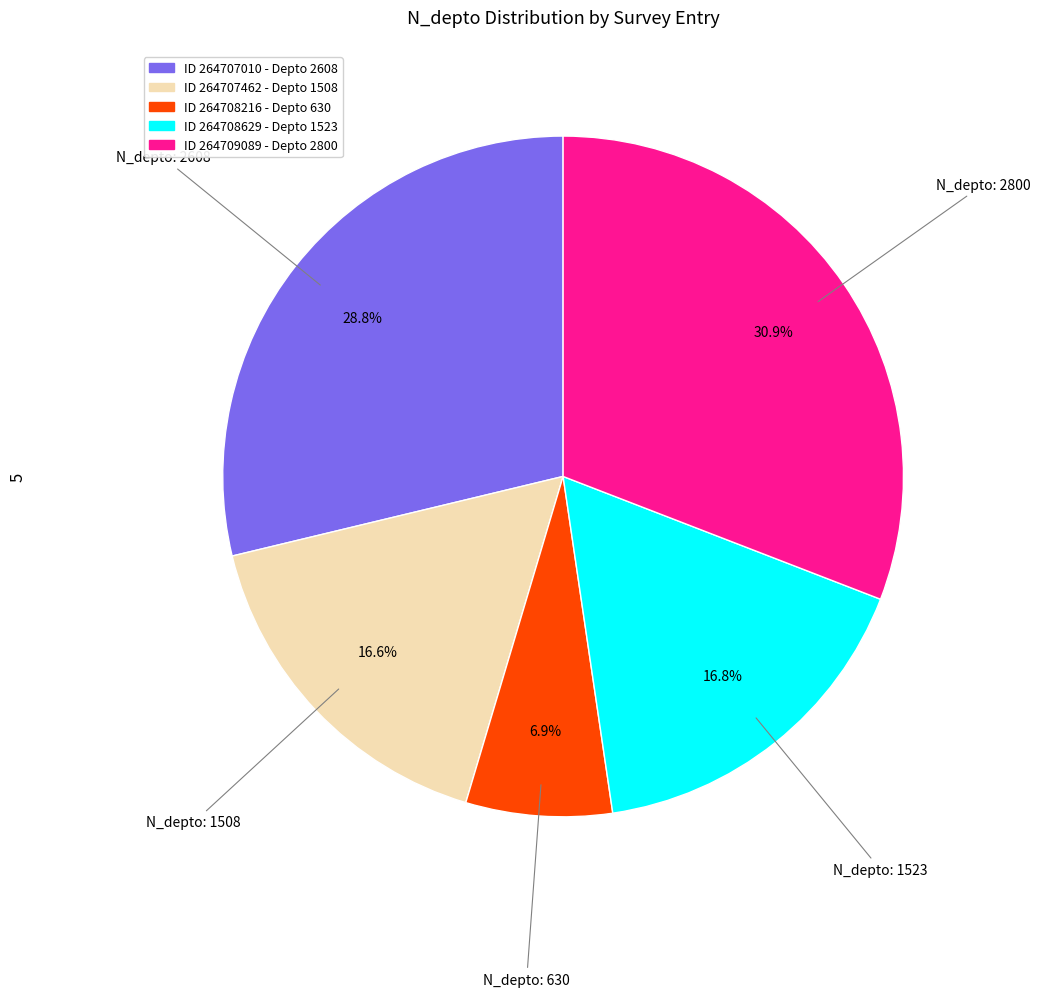

Is there any slice that represents more than half of the pie?

No